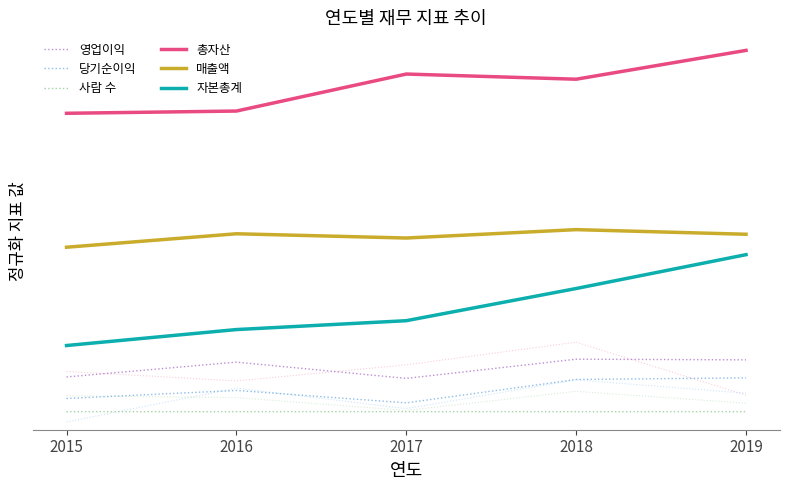

Which series has the largest range (max minus min)?

자본총계